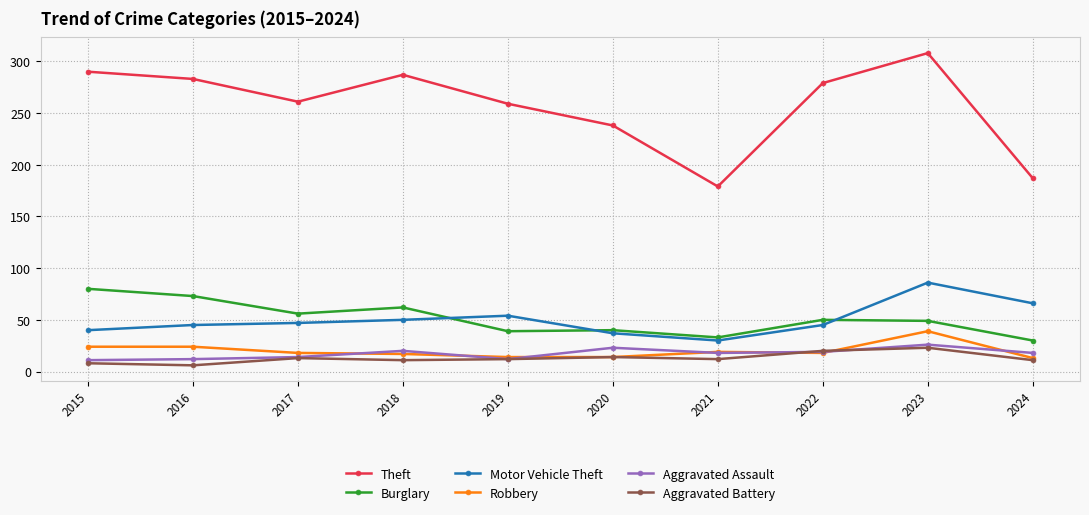

Between 2015 and 2024, which series saw the biggest shift?

Theft